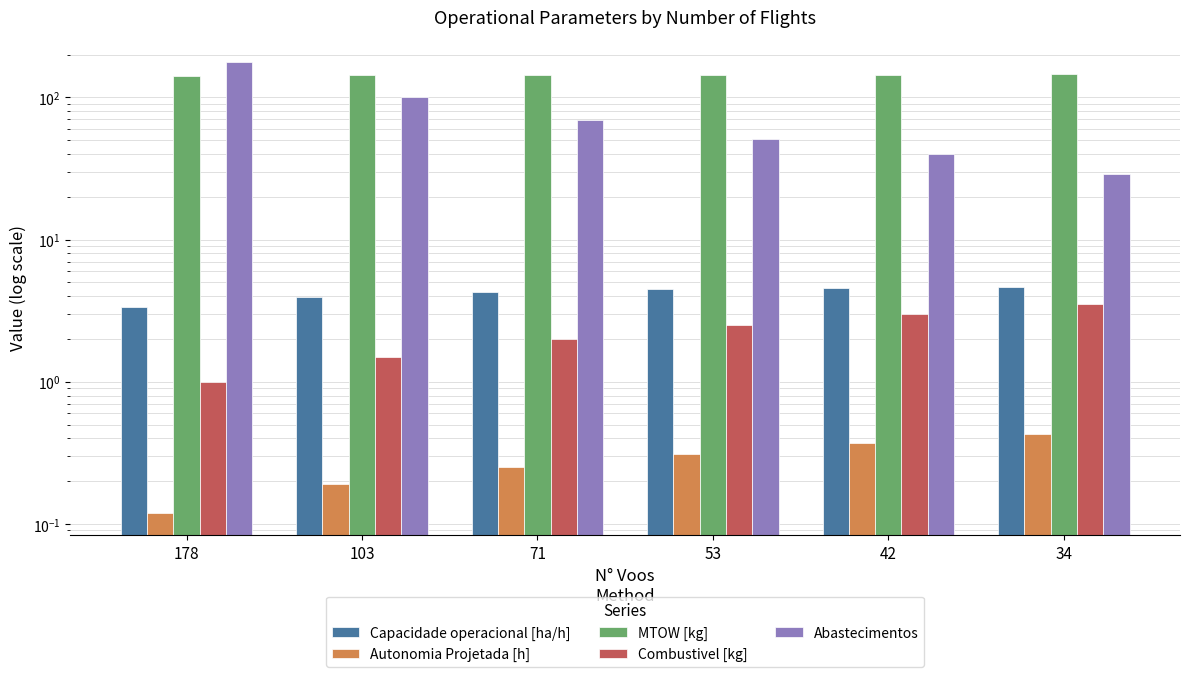

What is the difference between the Abastecimentos values at 178 and 42?

136.0